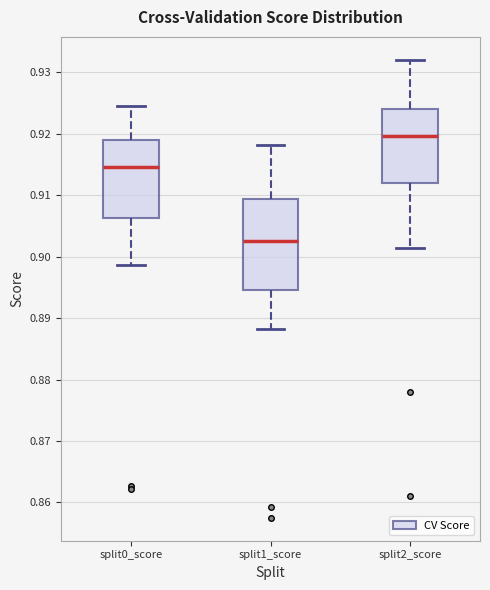

Where is the upper edge of the box for split2_score on the y-axis? The values are not printed on the chart, so give them approximately, as read against the axis.

0.924